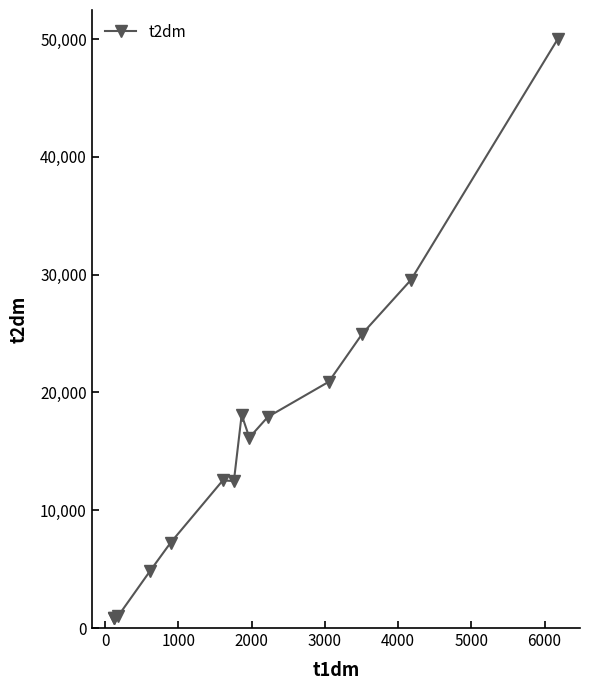

True or false: there are more than 0 points higher than both neighbors.

True